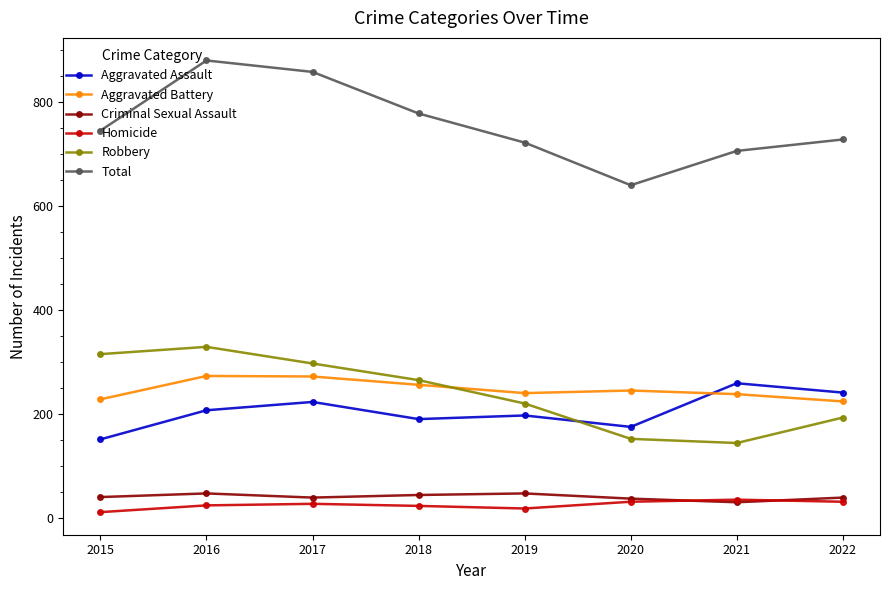

The value of Robbery at 2019 is 220. True or false?

True